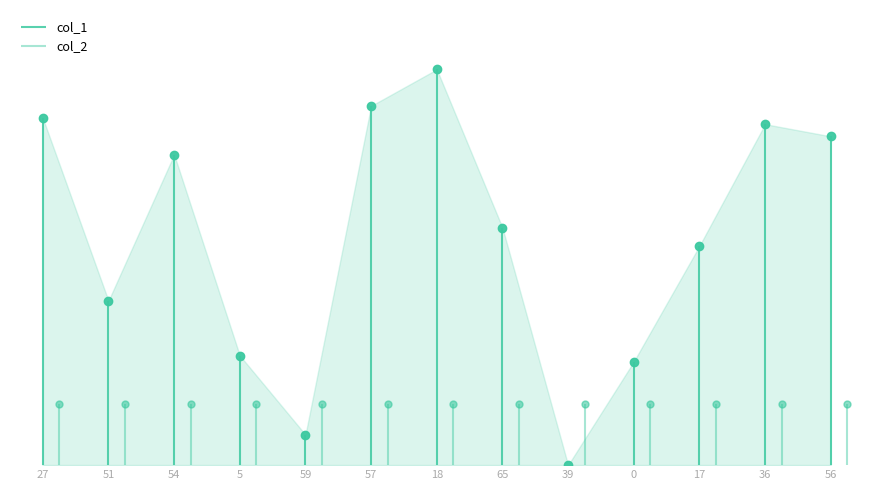

Reading left to right, list all the values displayed in this chart.

57	27	51	18	5	59	65	39	0	17	36	56	54